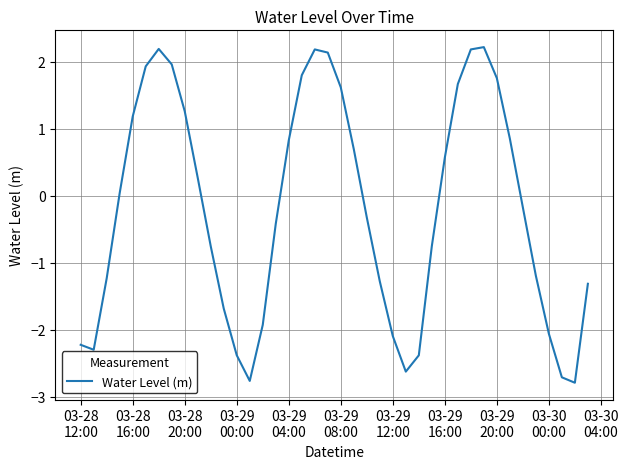

What is the difference between the maximum and minimum values?

5.0